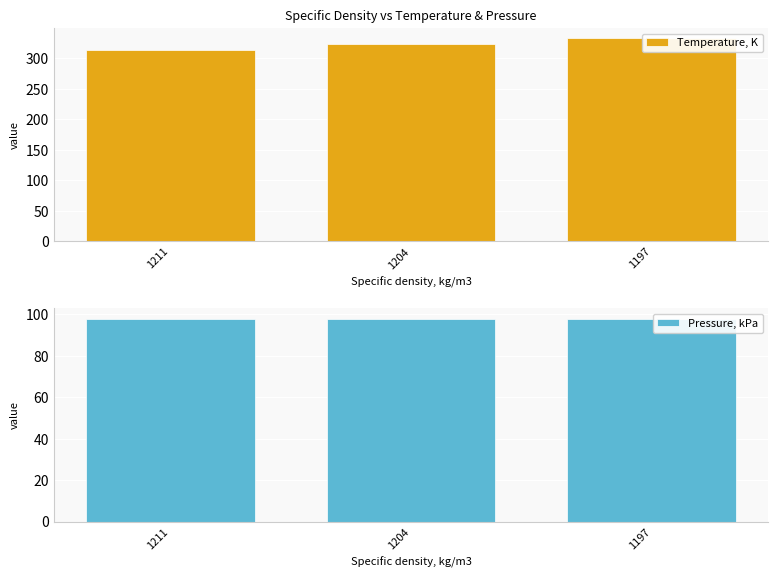

Which category has the lowest value in the Temperature, K series?

1211